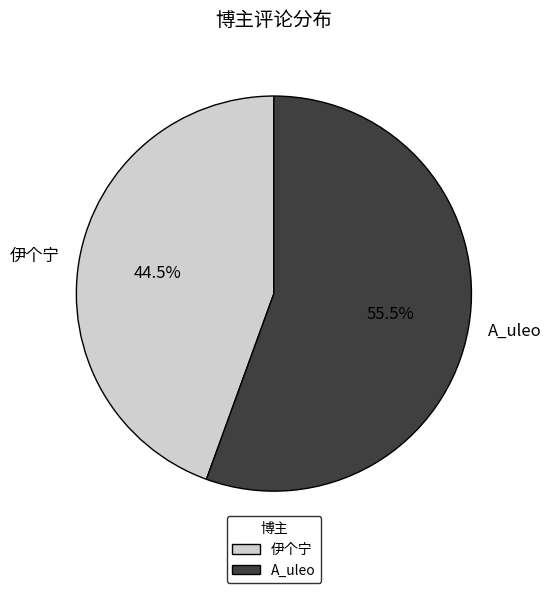

Does any single category account for the majority?

Yes